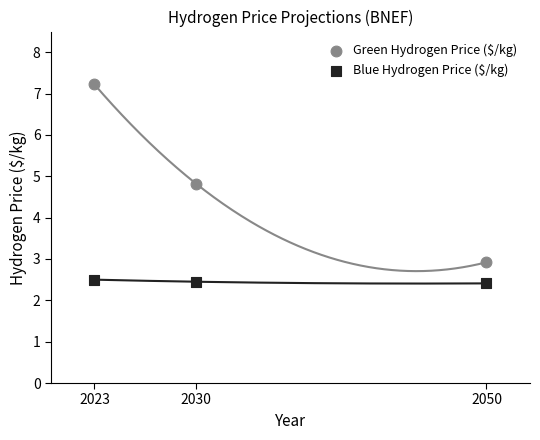

In the Green Hydrogen Price ($/kg) series, what Y value is closest to 5?

4.8